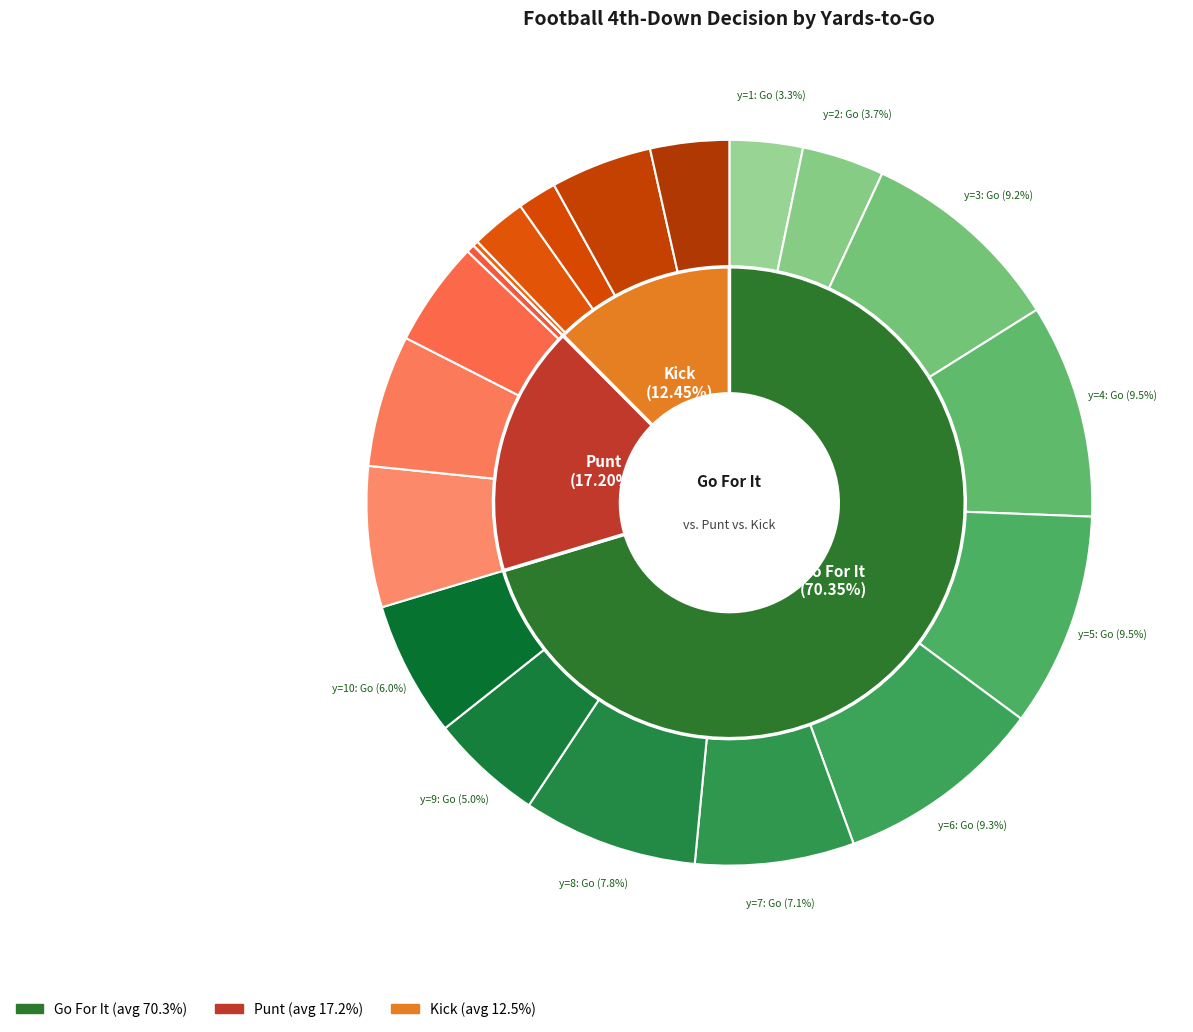

Is 30 the majority of the pie?

No